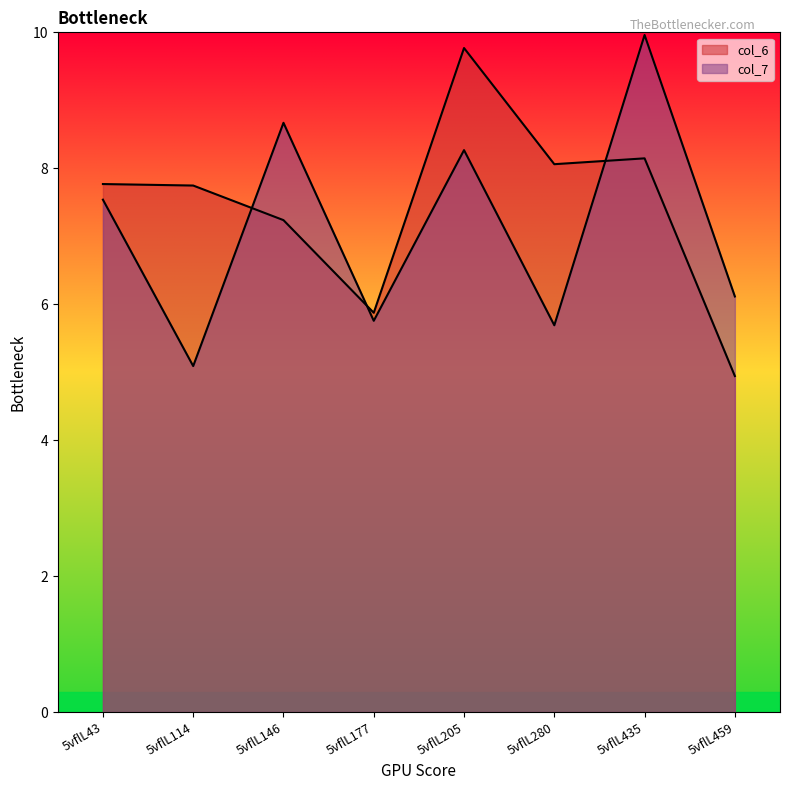

List the series in order of their peak value, lowest first.

col_6, col_7